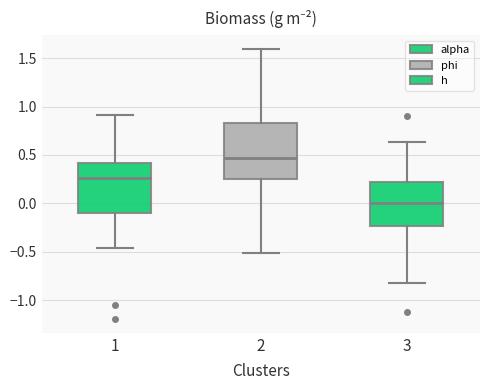

Comparing the boxes themselves (not the whiskers), which one is the tallest?

2